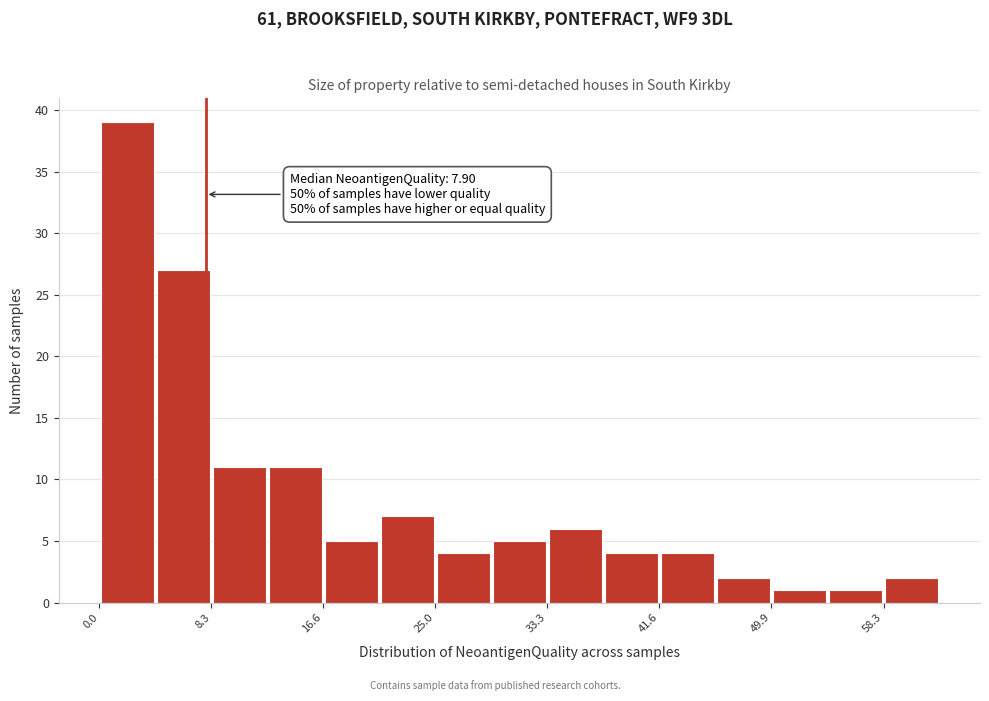

Which range on the x-axis has the tallest bar?

0 to 4